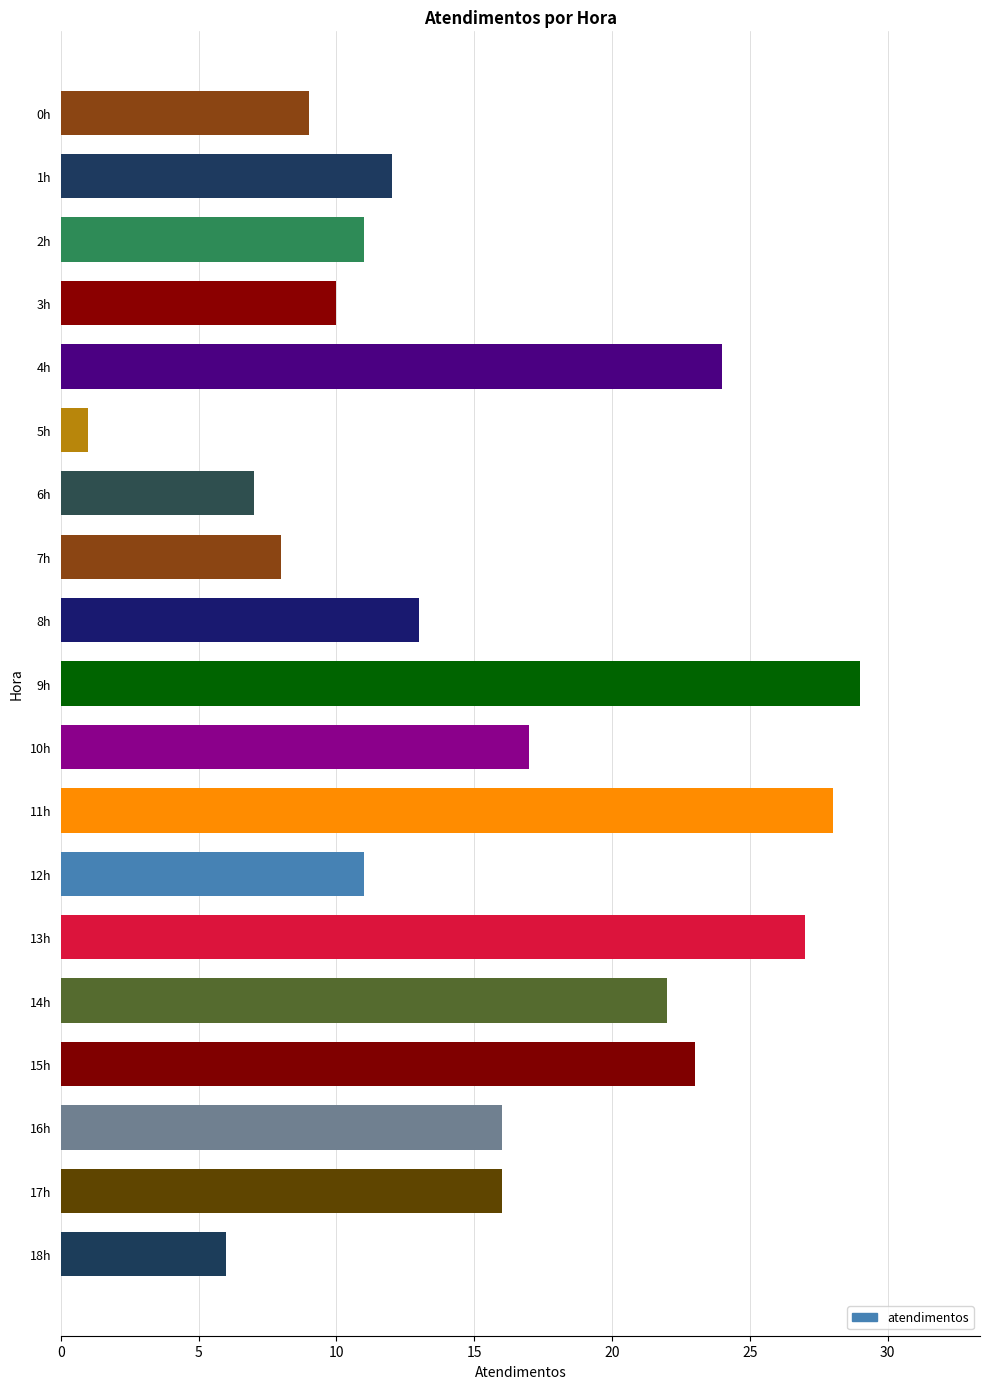

What is the difference between the second highest and second lowest values?

22